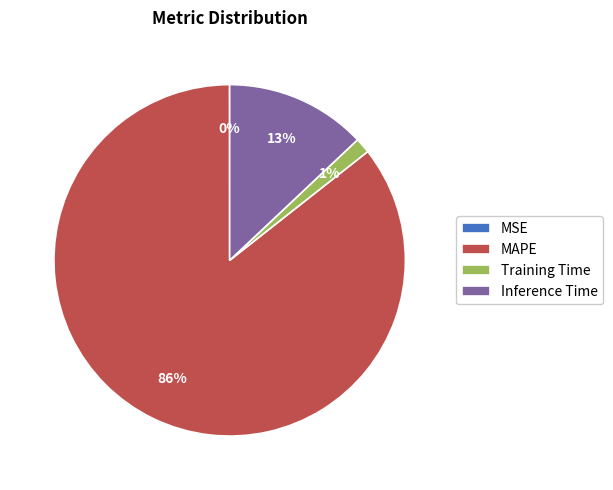

The Training Time slice represents 1% of the pie. True or false?

True